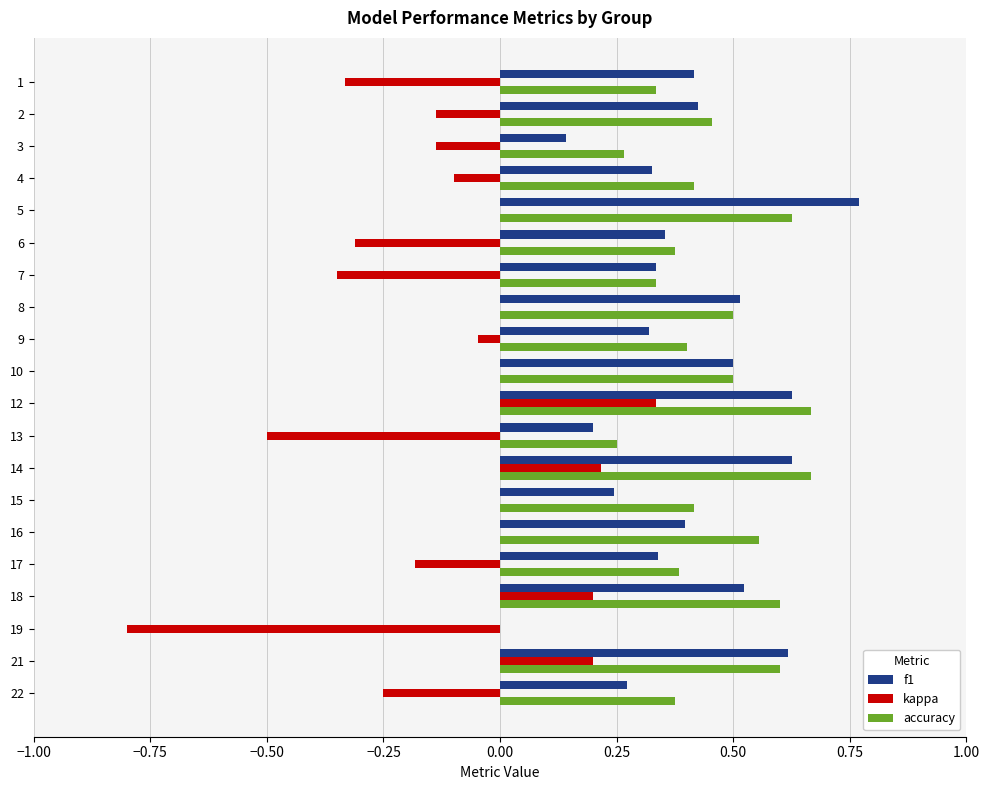

Is it true that f1 equals 0.5 at 18?

True